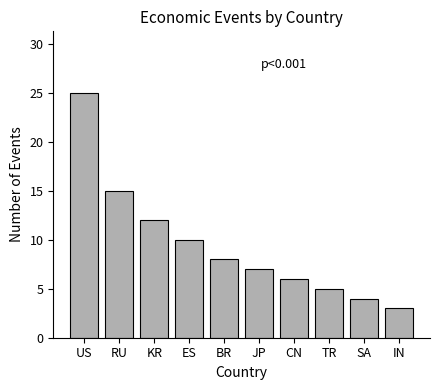

The value at IN is 3. True or false?

True